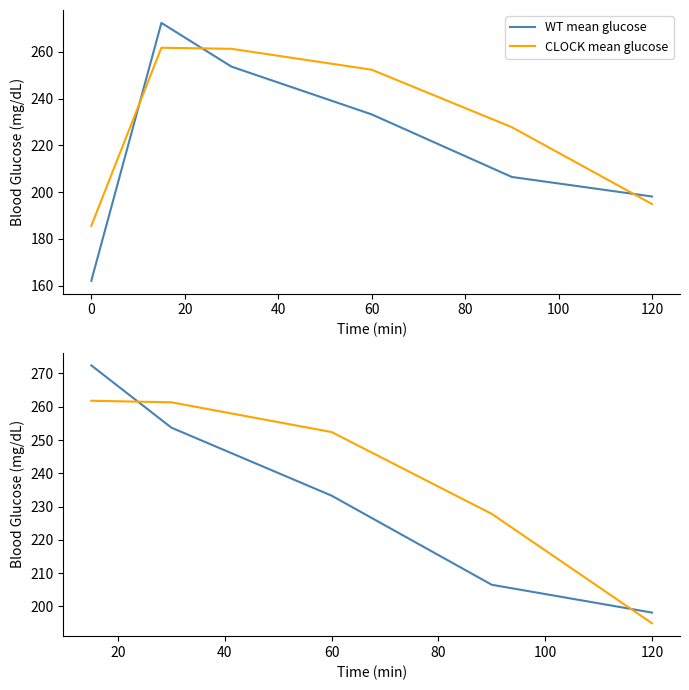

True or false: WT mean glucose has more than 0 interior local peaks.

False